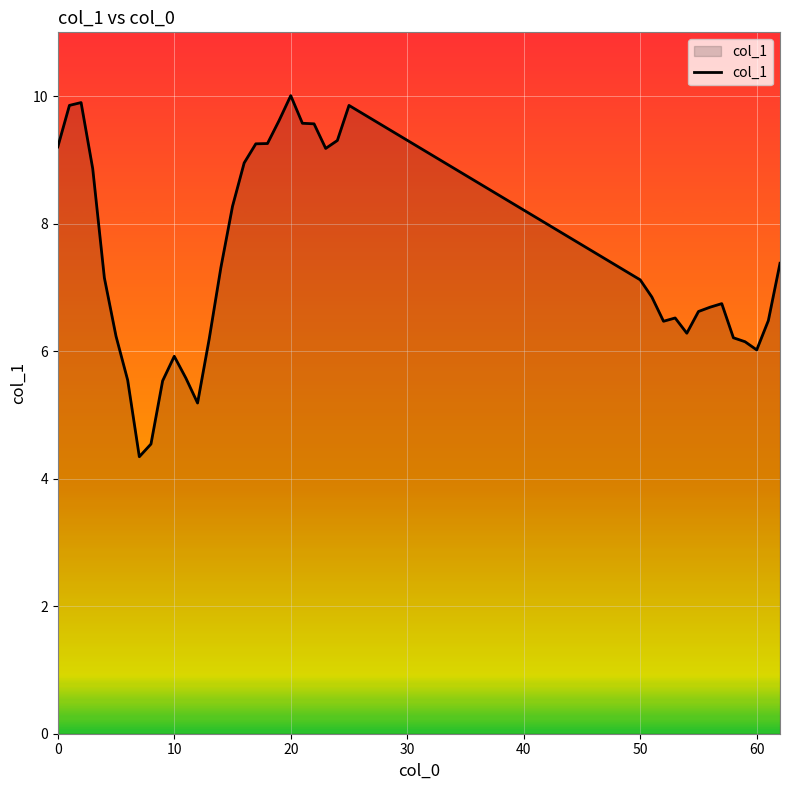

What is the difference between the second highest and second lowest values?

5.4